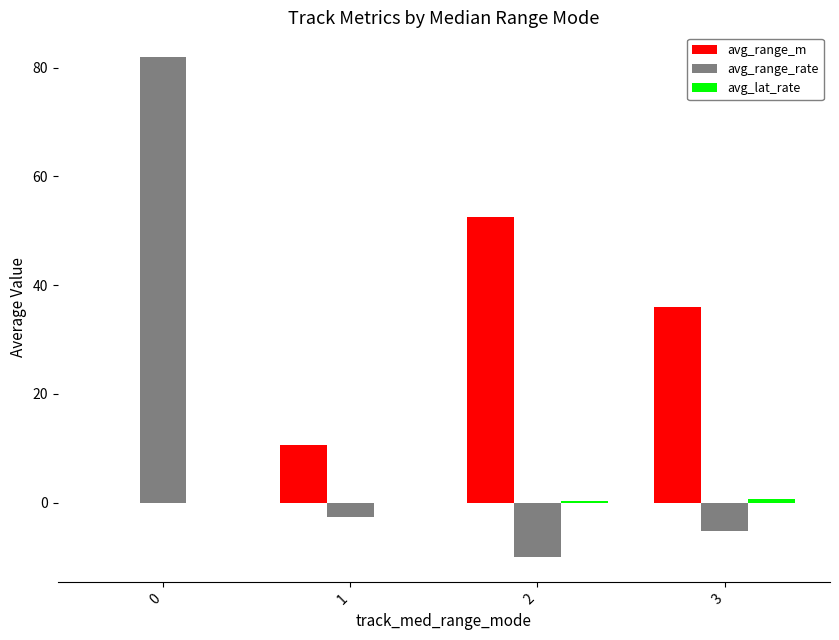

The avg_range_m series shows 0.0 at 0. True or false?

True